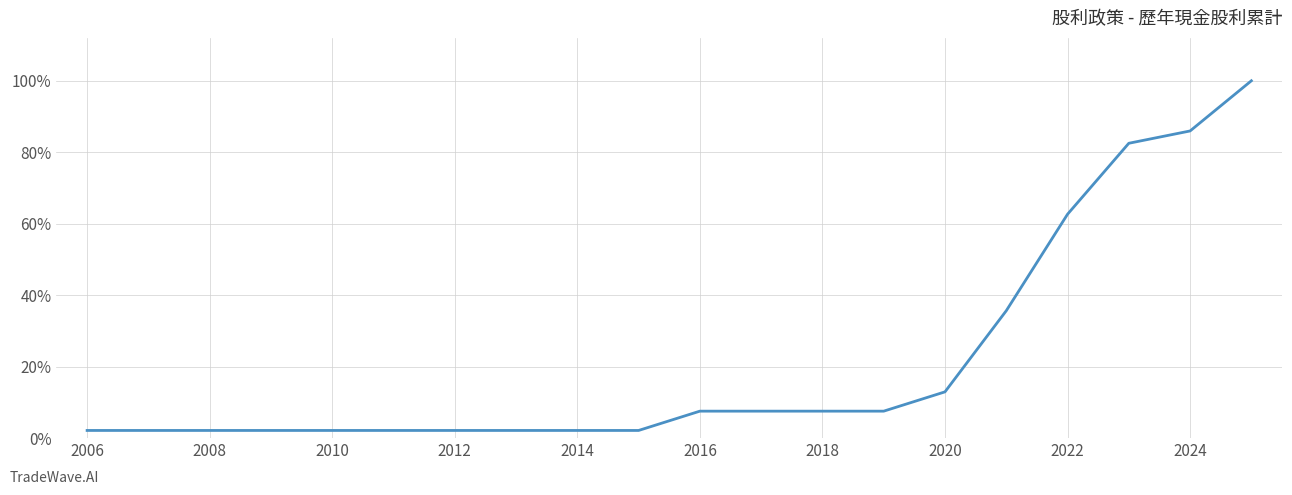

What is the maximum value shown in the chart?

100.0